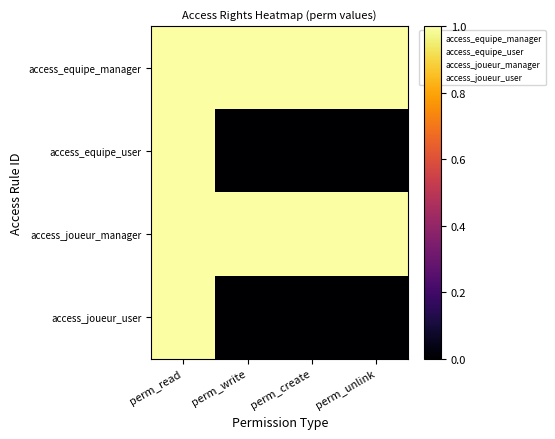

Which series has the largest total across all categories?

access_equipe_manager